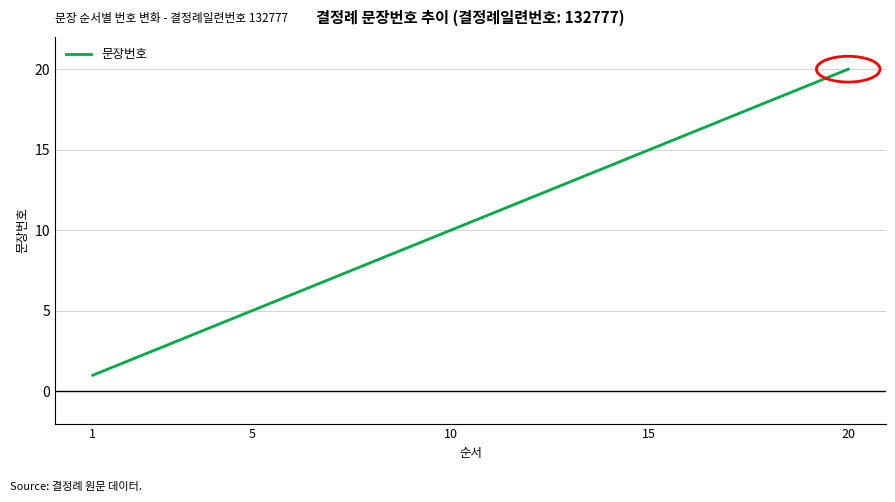

What is the difference between the maximum and minimum values?

19